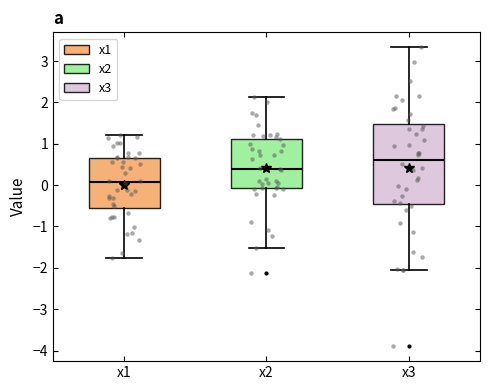

Which box has the lowest median line?

x1